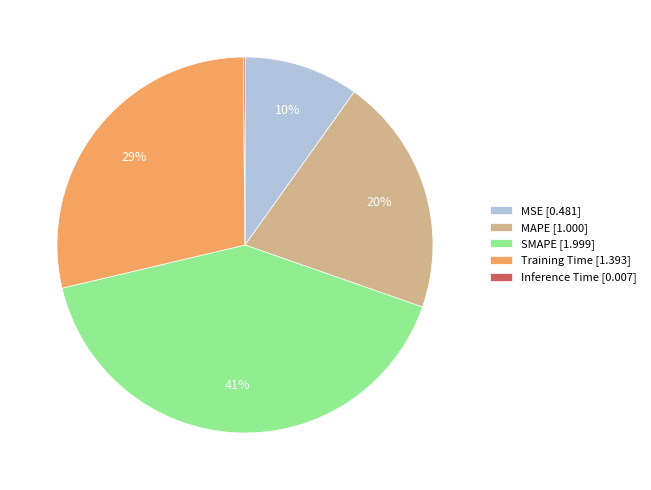

To the nearest percent, what is the difference between the largest and smallest slice percentages?

41%